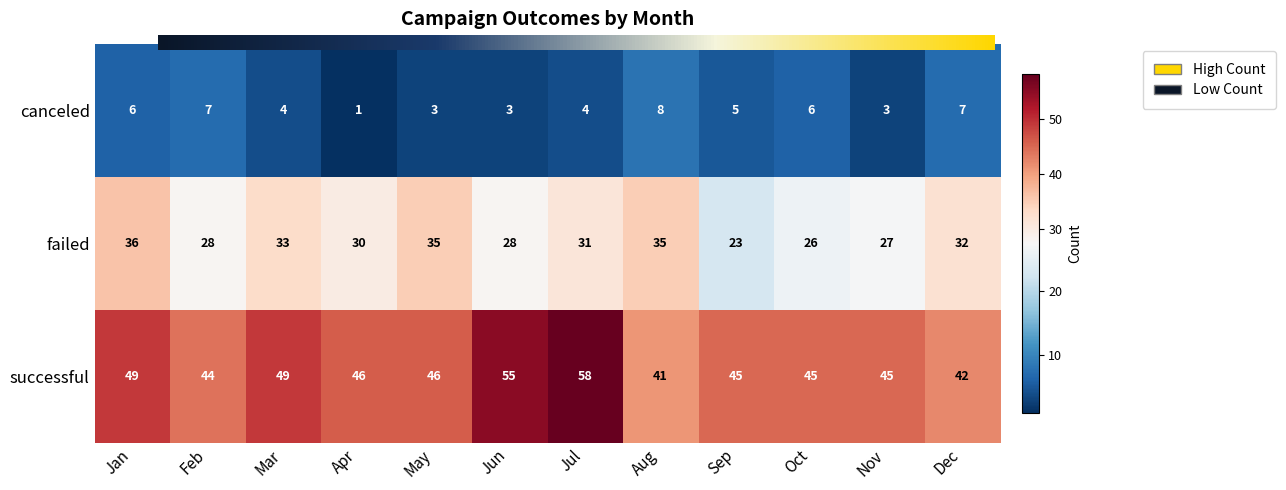

At which label does failed reach its minimum?

Sep